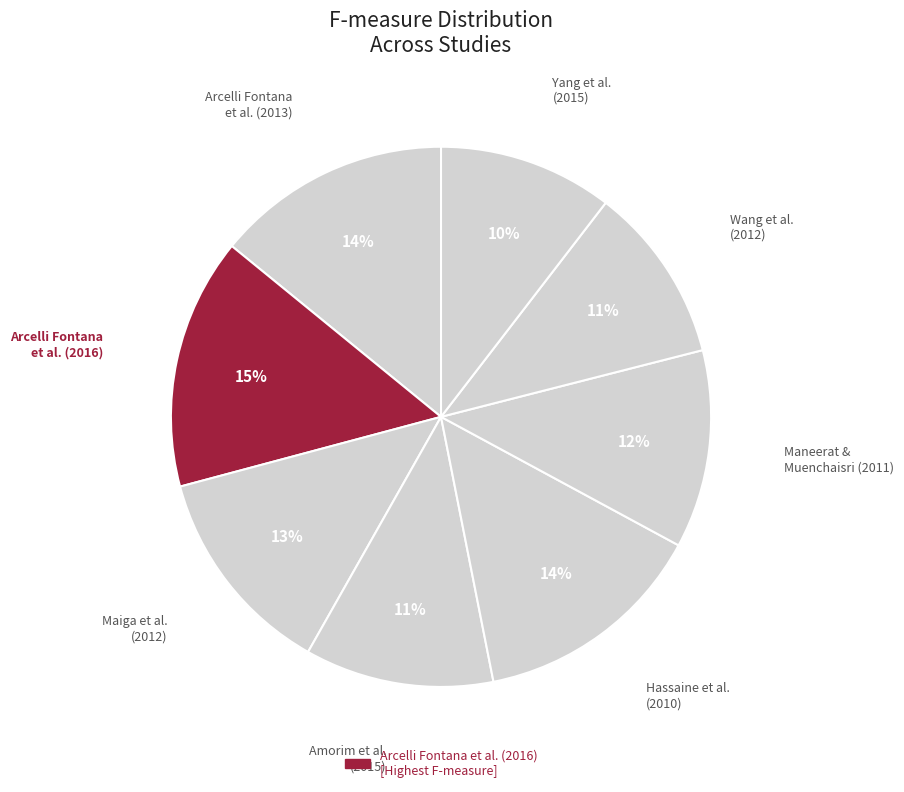

Count the number of slices in the pie.

8